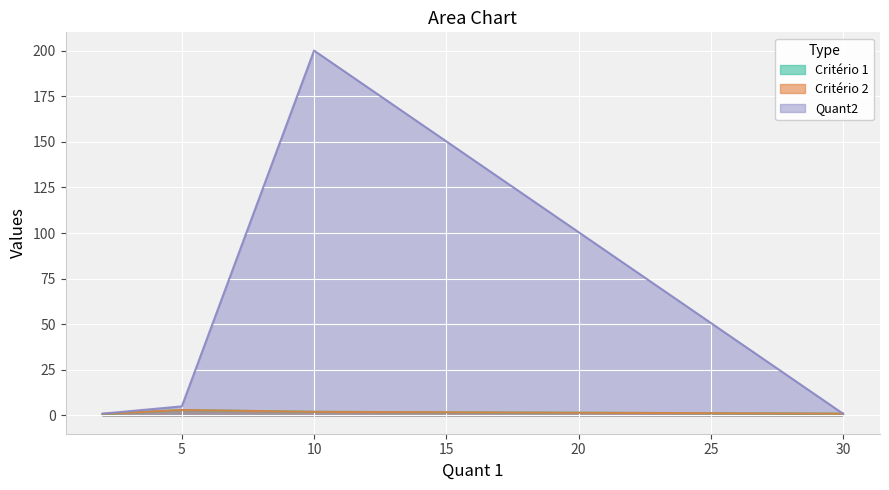

What is the greatest value displayed?

200.0